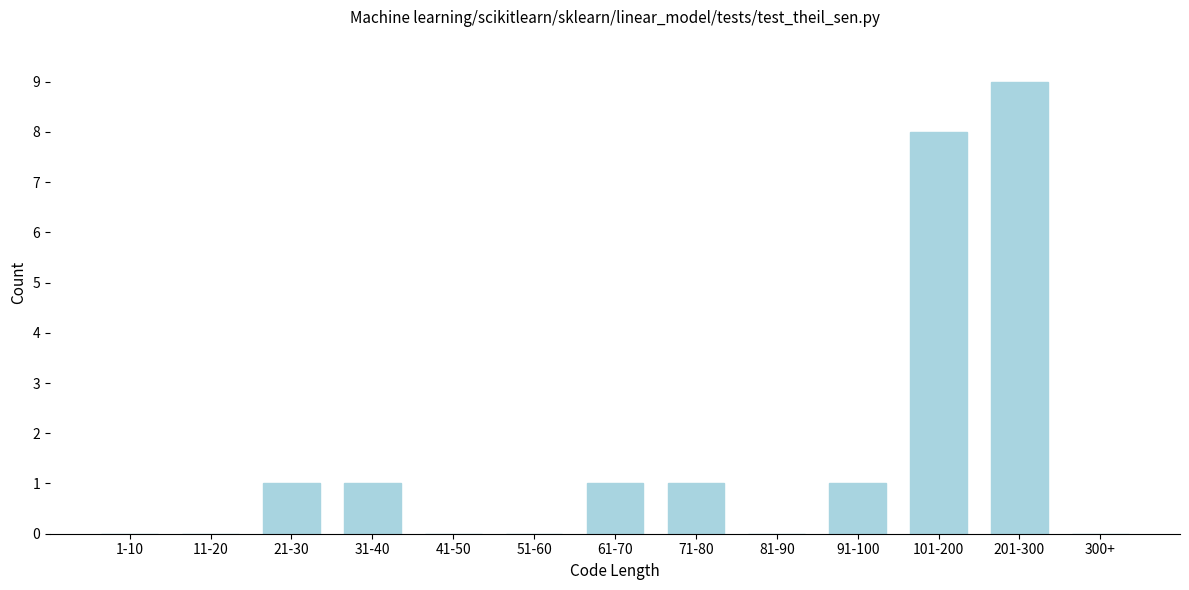

Reading right to left, transcribe all the data shown in this chart.

300+=0	201-300=9	101-200=8	91-100=1	81-90=0	71-80=1	61-70=1	51-60=0	41-50=0	31-40=1	21-30=1	11-20=0	1-10=0